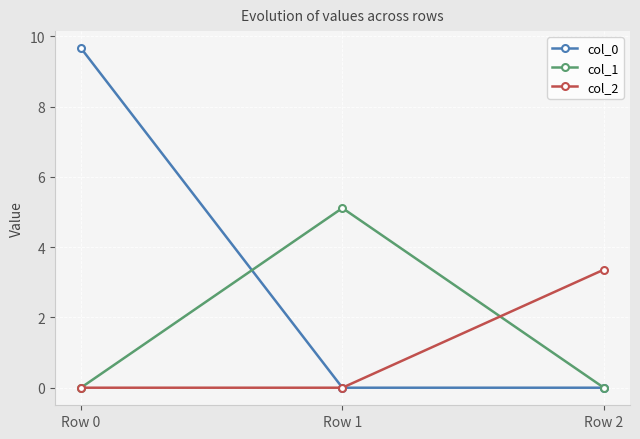

How many col_2 values are between 0 and 3?

2